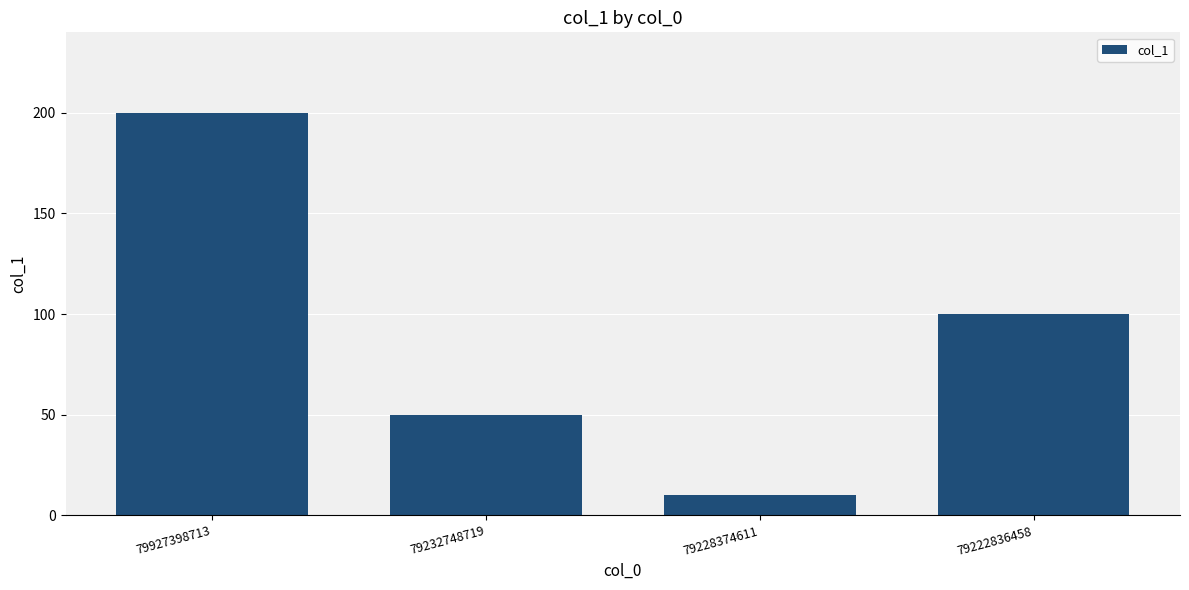

Reading left to right, what are all the values shown in this chart?

79927398713=200	79232748719=50	79228374611=10	79222836458=100